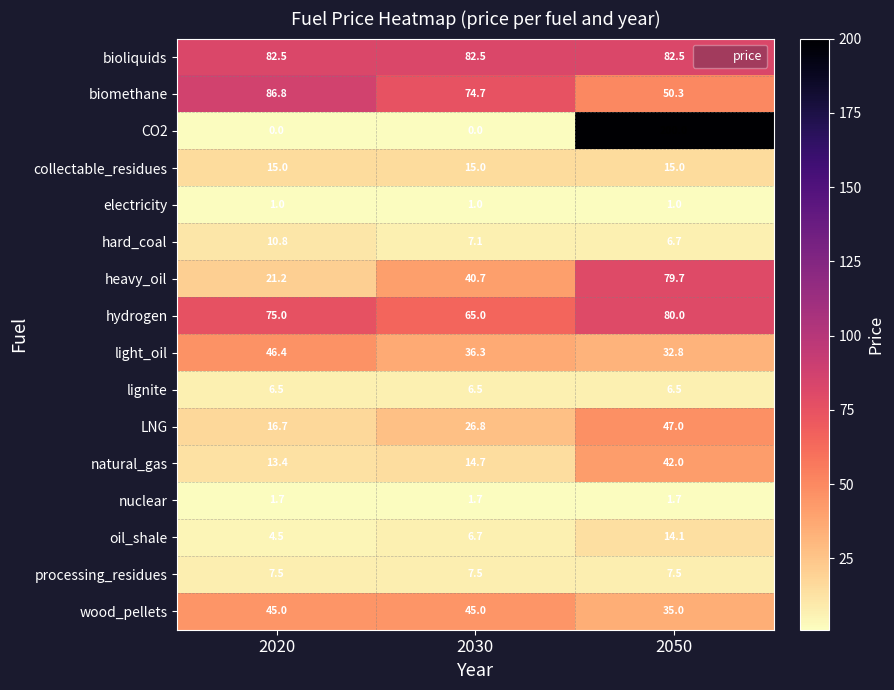

What is the maximum value shown in the chart?

200.0